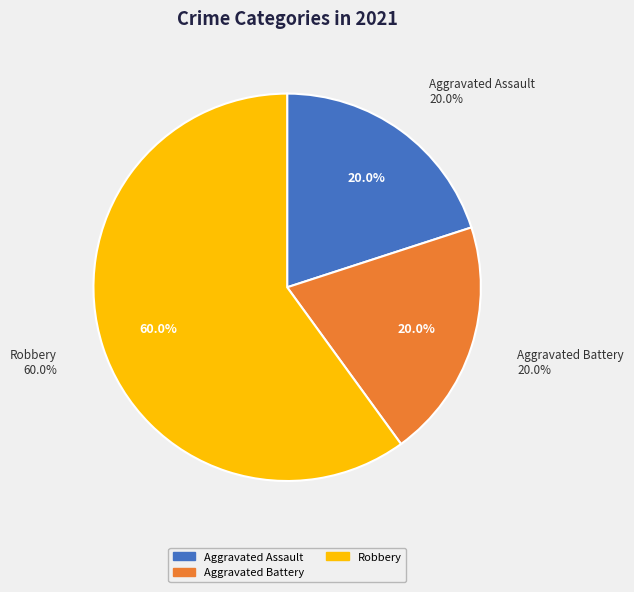

Between Aggravated Assault and Robbery, which is larger?

Robbery